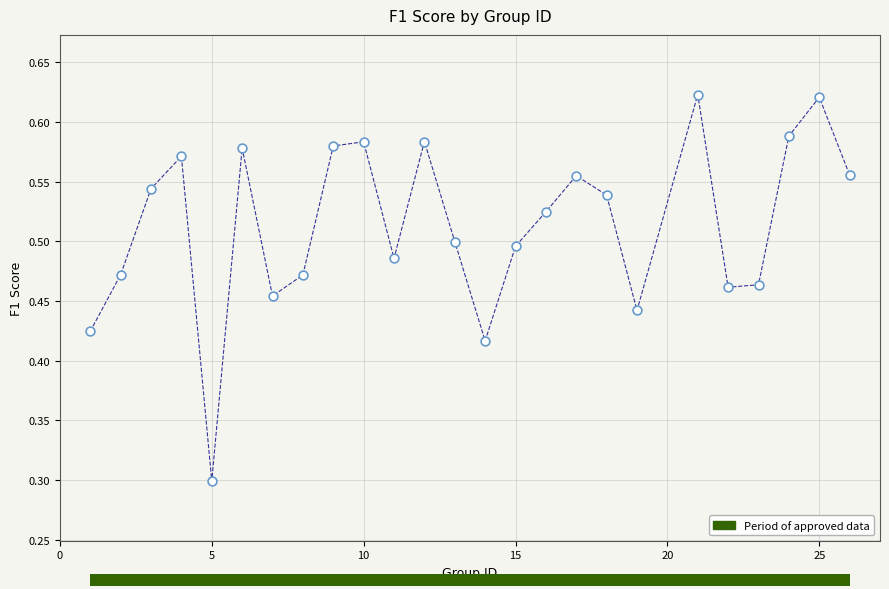

What Y value in the scatter plot is closest to 0?

0.3